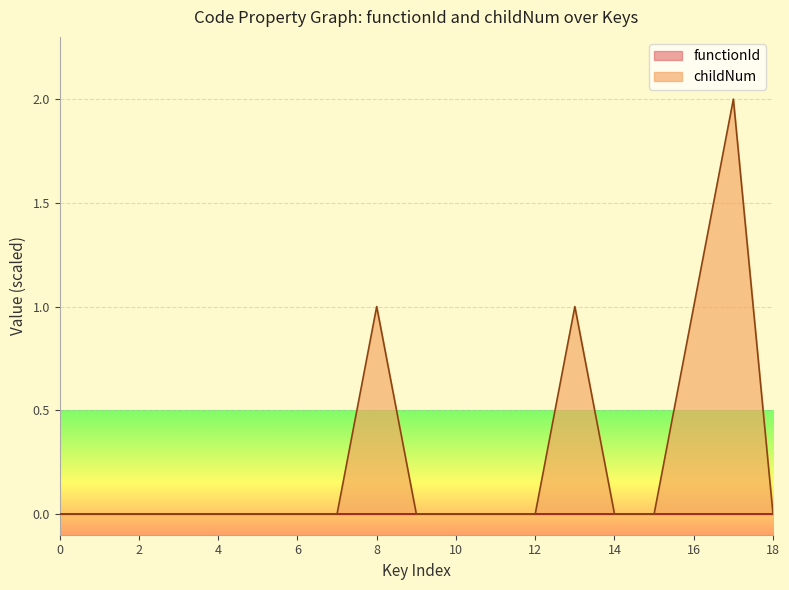

The value of childNum at 12 is 0. True or false?

True